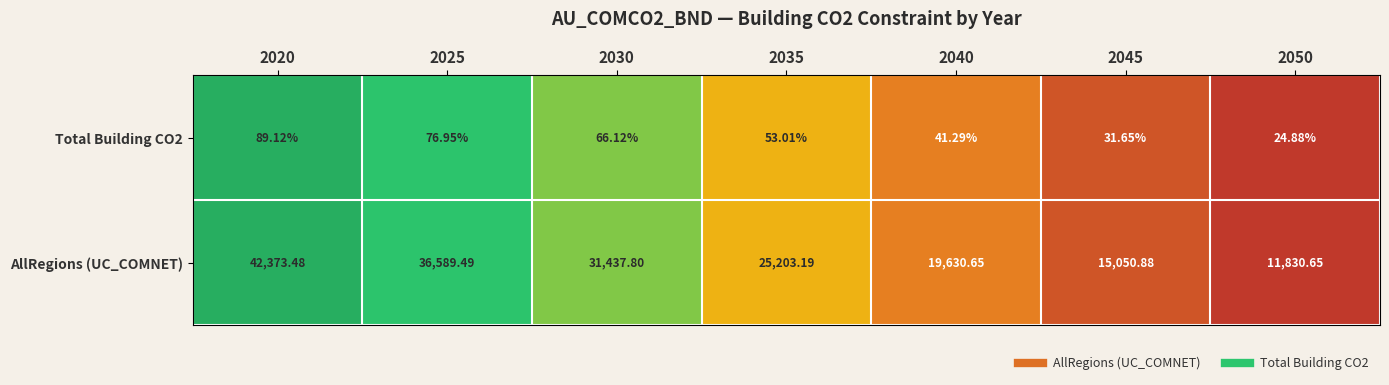

Between 2030 and 2035, which series saw the biggest shift?

AllRegions (UC_COMNET)